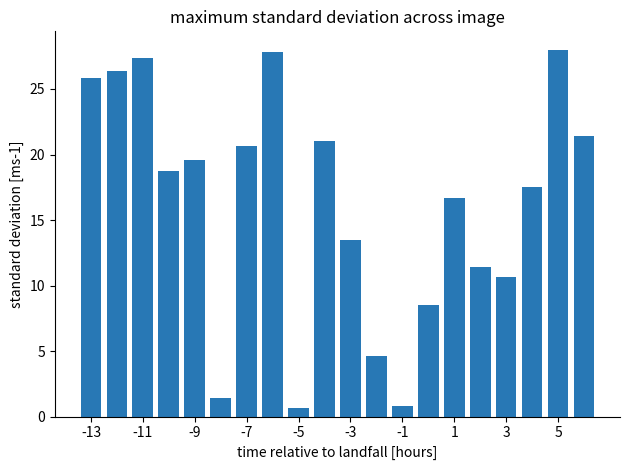

What is the value of the 7th bar from the left?

20.7